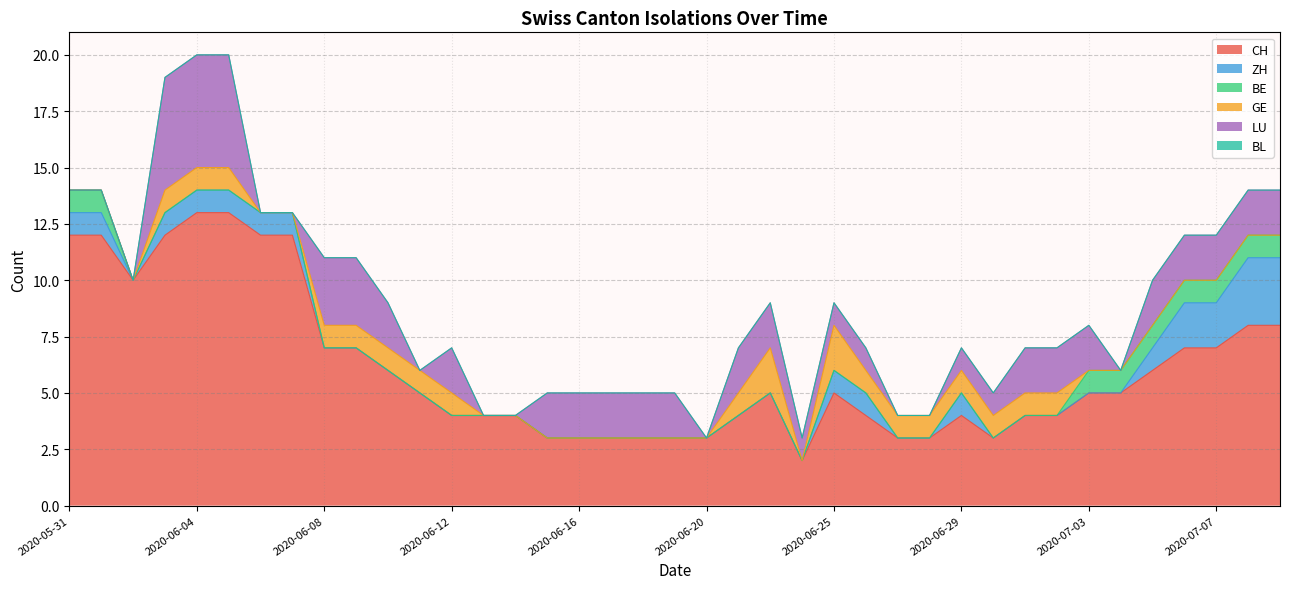

What is the sum of all CH values?

238